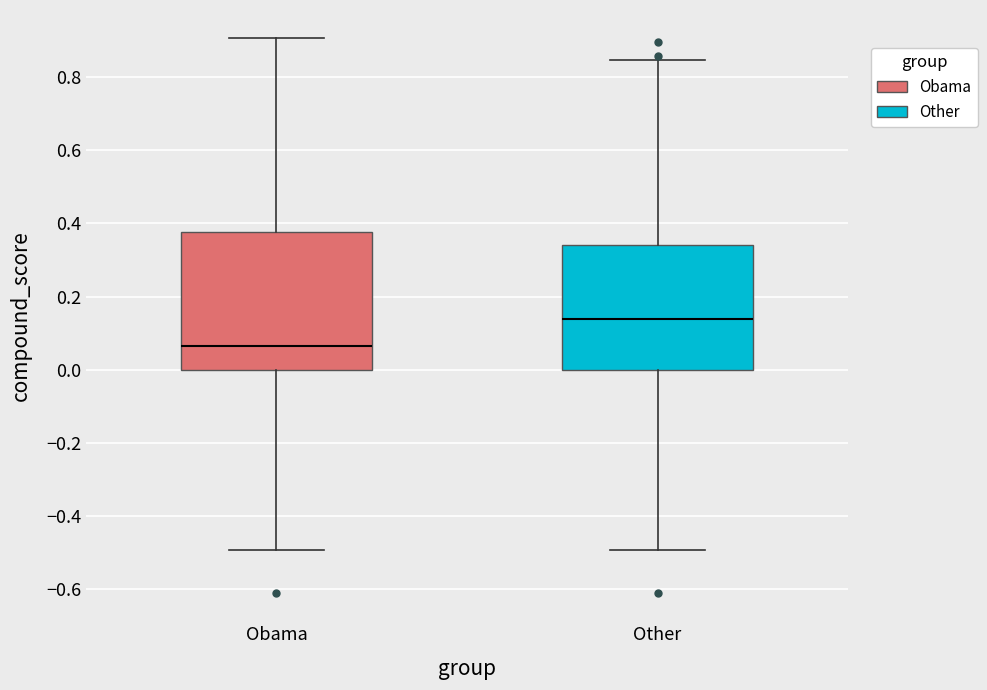

Reading left to right, transcribe this box plot: for each box, give where its median line is, the range the box spans, and where its two whiskers end, as read against the y-axis. The values are not printed on the chart, so give them approximately, as read against the axis.

Obama: median 0.06, box 0.00 to 0.38, whiskers -0.50 to 0.90
Other: median 0.14, box 0.00 to 0.34, whiskers -0.50 to 0.84